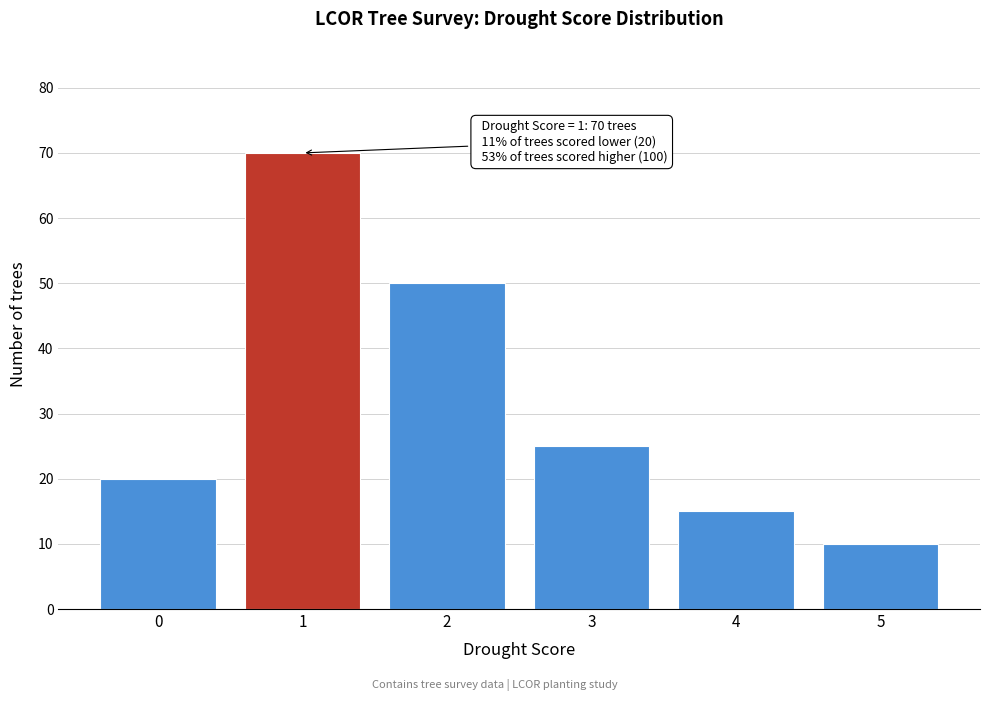

Reading left to right, extract all data points from this chart.

0=20	1=70	2=50	3=25	4=15	5=10